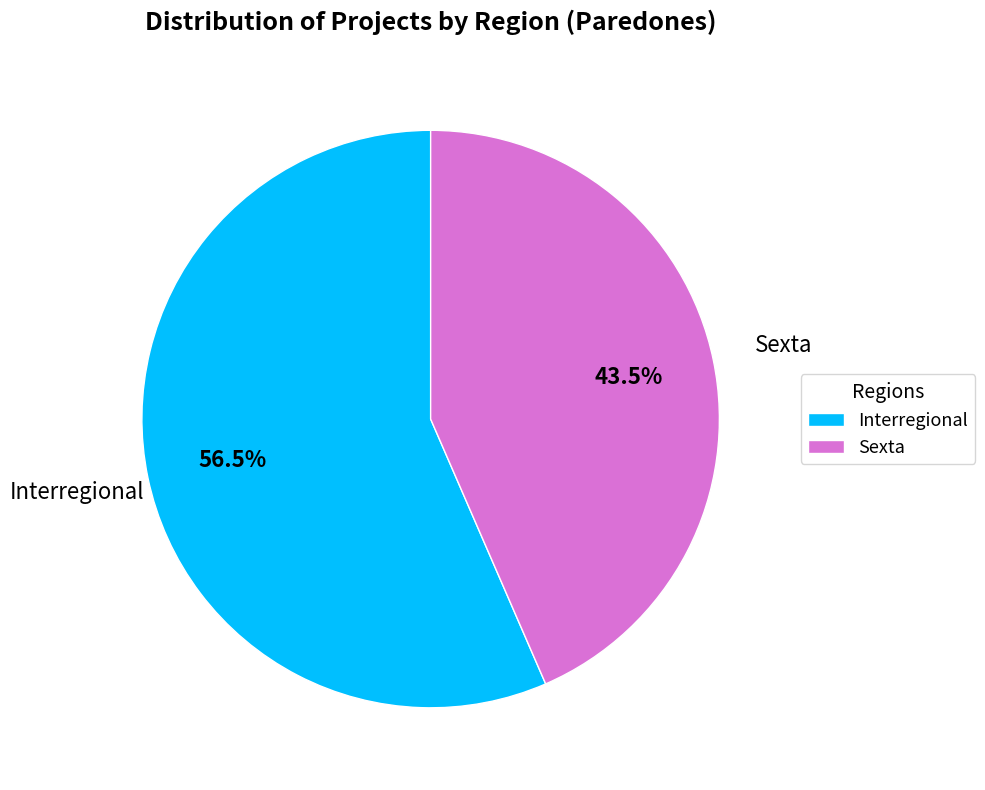

To the nearest percent, what is the combined percentage of Interregional and Sexta?

100%